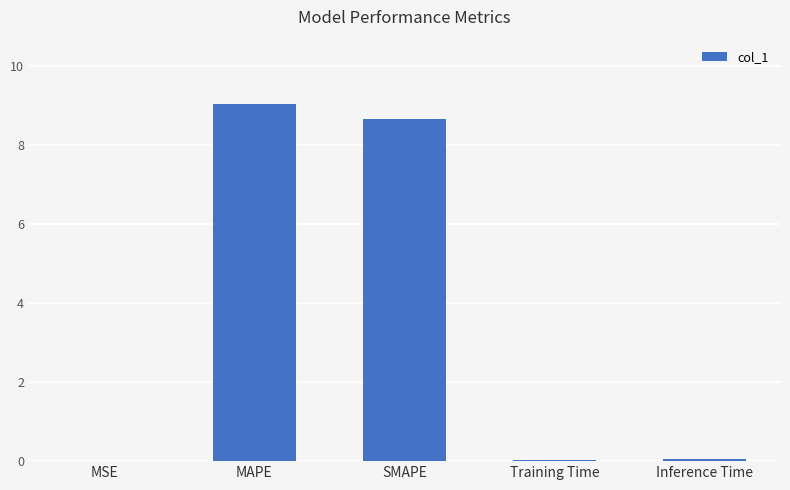

What is the sum of all values?

17.8